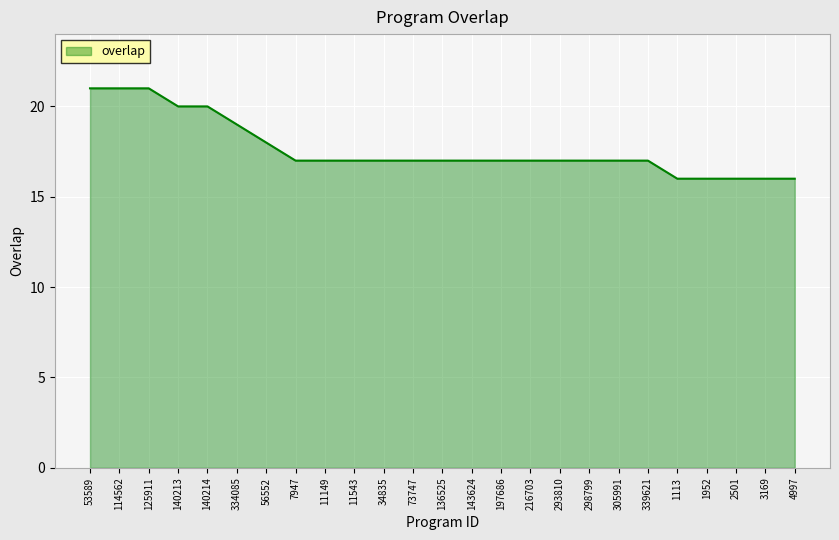

What is the sum of the values at 11543 and 1113?

33